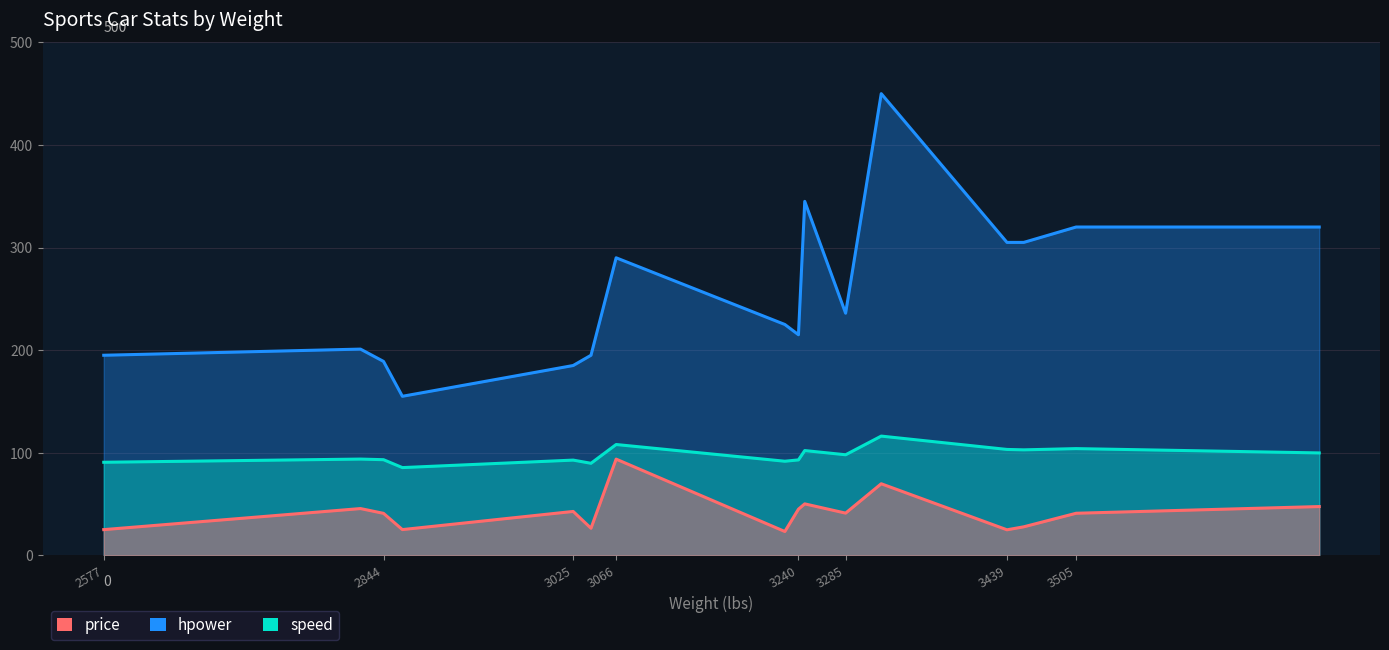

What is the minimum value shown in the chart?

23.2